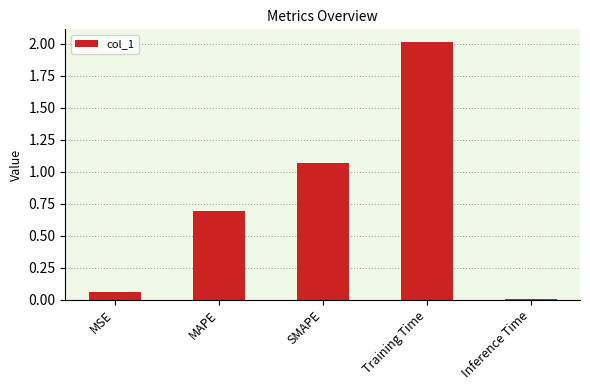

The value at Inference Time is 0.0. True or false?

True